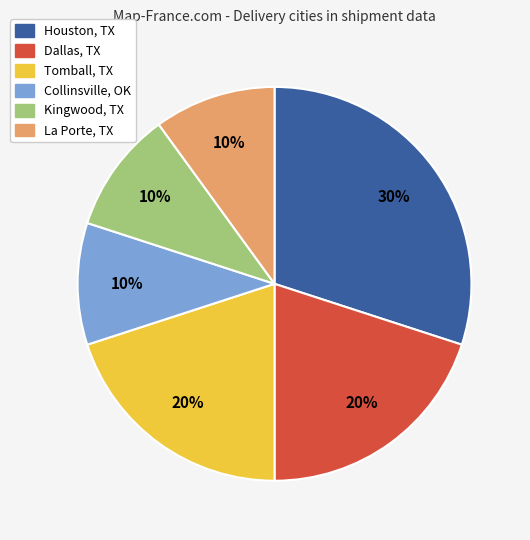

Do Houston, TX and Collinsville, OK together represent more than half of the pie?

No